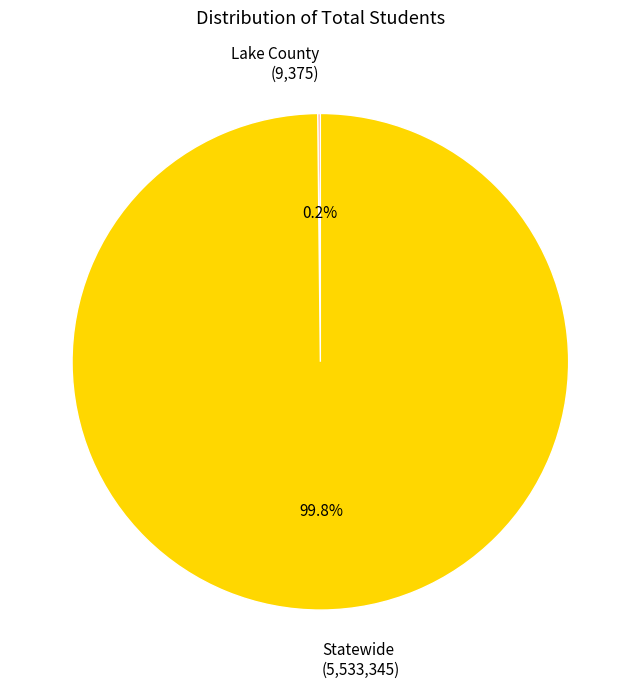

Which category has the biggest portion of the pie?

Statewide